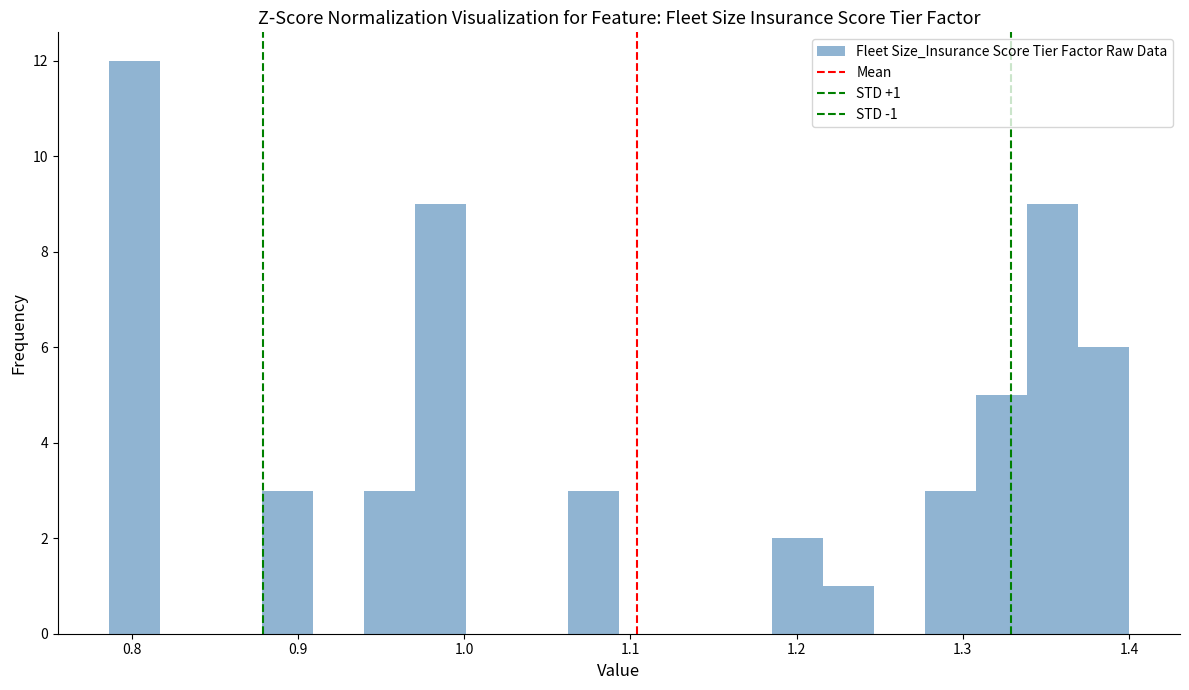

Around what value on the x-axis is the tallest bar? Give the approximate position of its centre, as read against the axis.

0.80